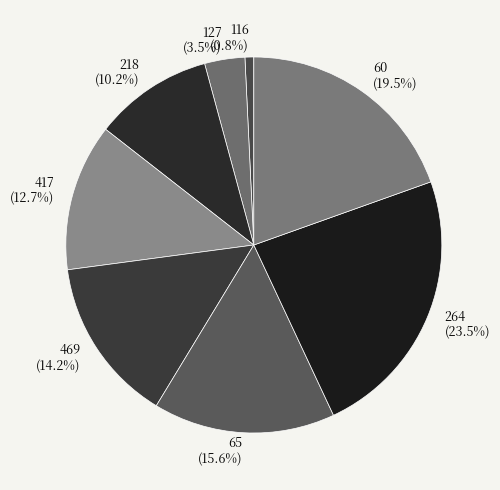

Does any single category account for the majority?

No